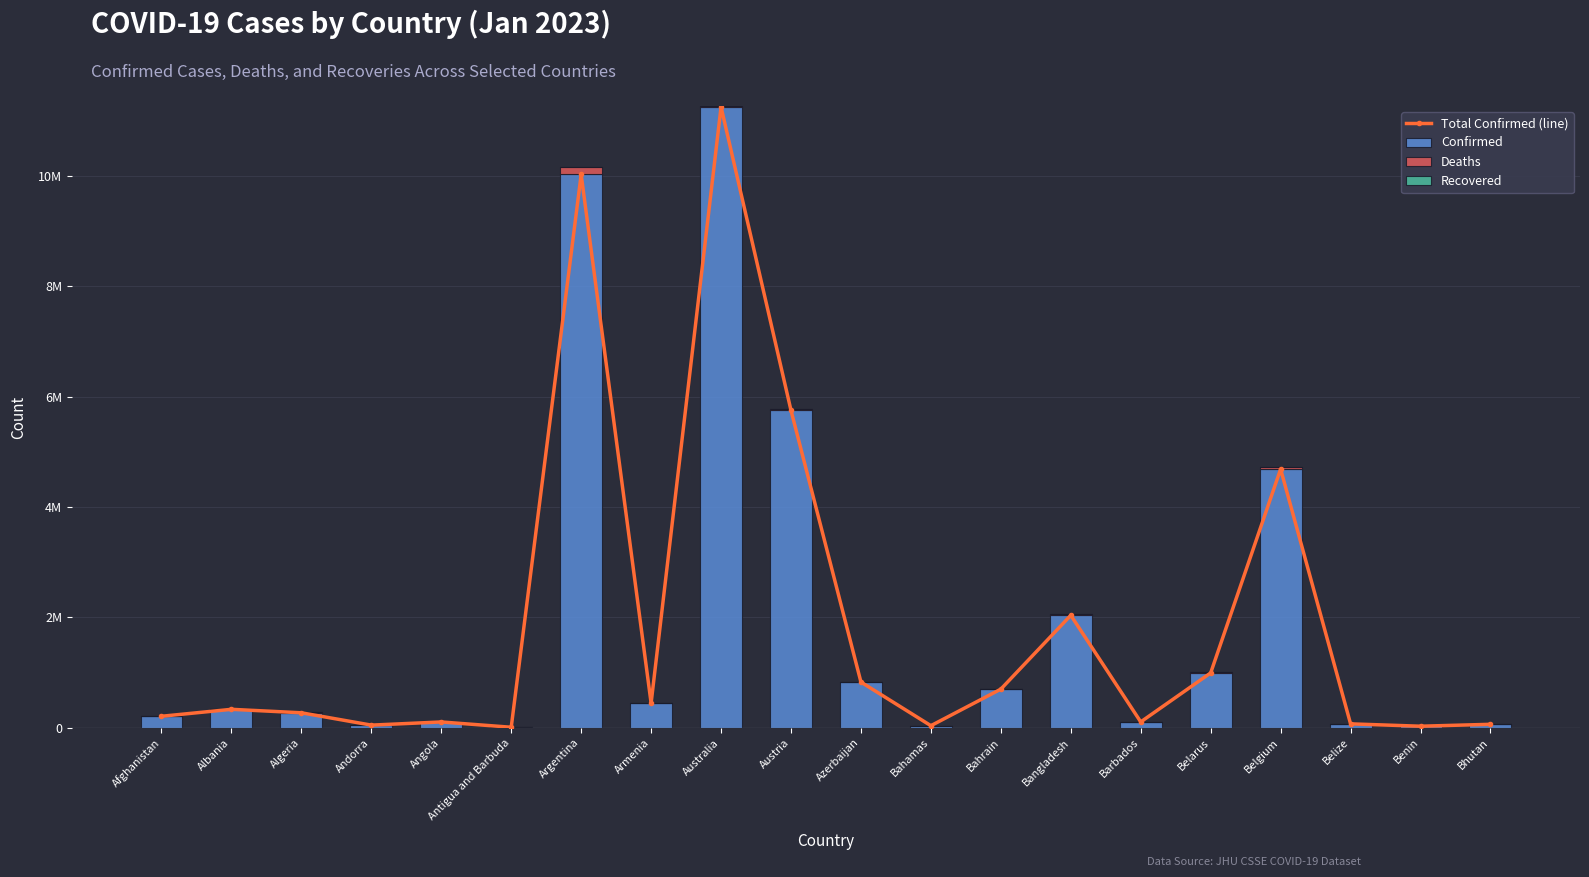

Reading left to right, list all the values displayed in this chart.

Total Confirmed (line): Afghanistan=208062	Albania=334084	Algeria=271296	Andorra=47781	Angola=105095	Antigua and Barbuda=9106	Argentina=10024095	Armenia=446008	Australia=11247412	Austria=5749735	Azerbaijan=827571	Bahamas=37491	Bahrain=699761	Bangladesh=2037399	Barbados=105905	Belarus=994037	Belgium=4686147	Belize=70555	Benin=27989	Bhutan=62577
Confirmed: Afghanistan=208062	Albania=334084	Algeria=271296	Andorra=47781	Angola=105095	Antigua and Barbuda=9106	Argentina=10024095	Armenia=446008	Australia=11247412	Austria=5749735	Azerbaijan=827571	Bahamas=37491	Bahrain=699761	Bangladesh=2037399	Barbados=105905	Belarus=994037	Belgium=4686147	Belize=70555	Benin=27989	Bhutan=62577
Deaths: Afghanistan=7864	Albania=3596	Algeria=6881	Andorra=165	Angola=1930	Antigua and Barbuda=146	Argentina=130338	Armenia=8717	Australia=17712	Austria=21595	Azerbaijan=10064	Bahamas=833	Bahrain=1540	Bangladesh=29441	Barbados=569	Belarus=7118	Belgium=33478	Belize=688	Benin=163	Bhutan=21
Recovered: Afghanistan=0	Albania=0	Algeria=0	Andorra=0	Angola=0	Antigua and Barbuda=0	Argentina=0	Armenia=0	Australia=0	Austria=0	Azerbaijan=0	Bahamas=0	Bahrain=0	Bangladesh=0	Barbados=0	Belarus=0	Belgium=0	Belize=0	Benin=0	Bhutan=0